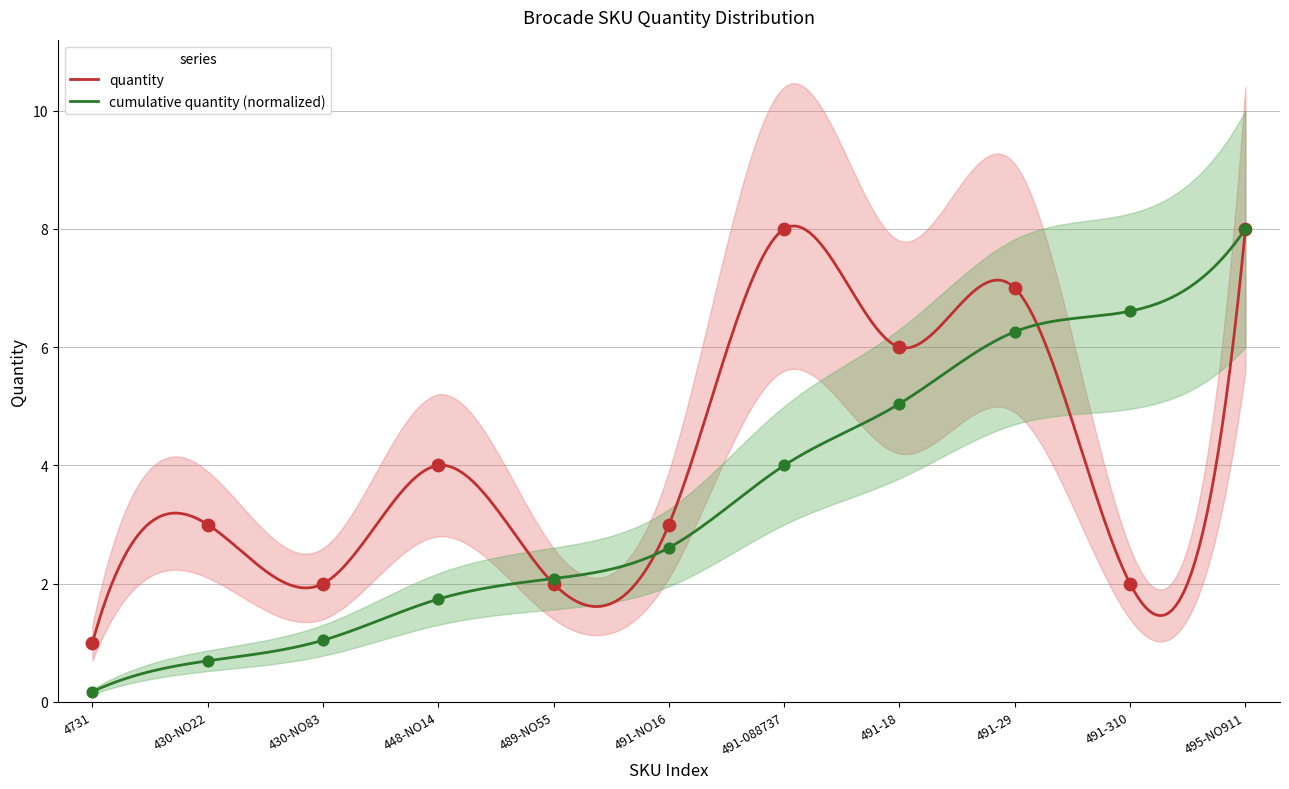

What is the highest value of the cumulative quantity (normalized) series?

8.0